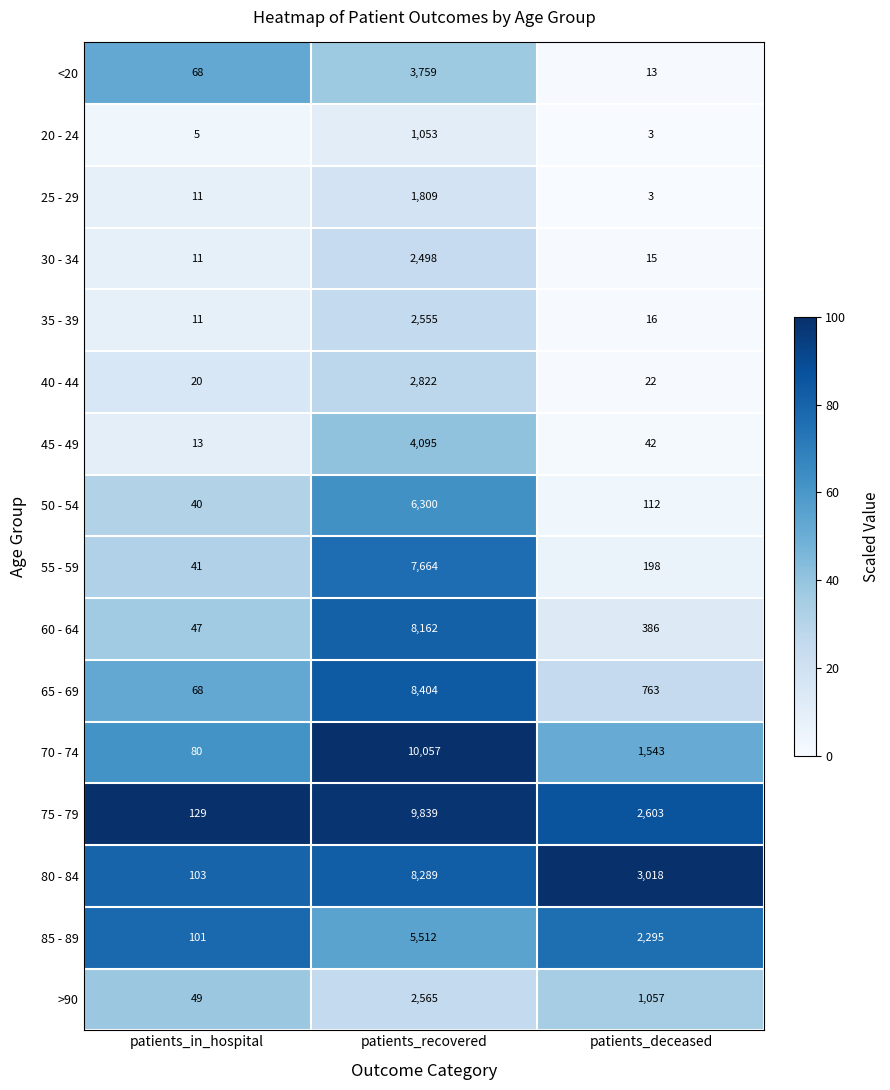

Where is 45 - 49 nearest to the value 2054?

patients_deceased